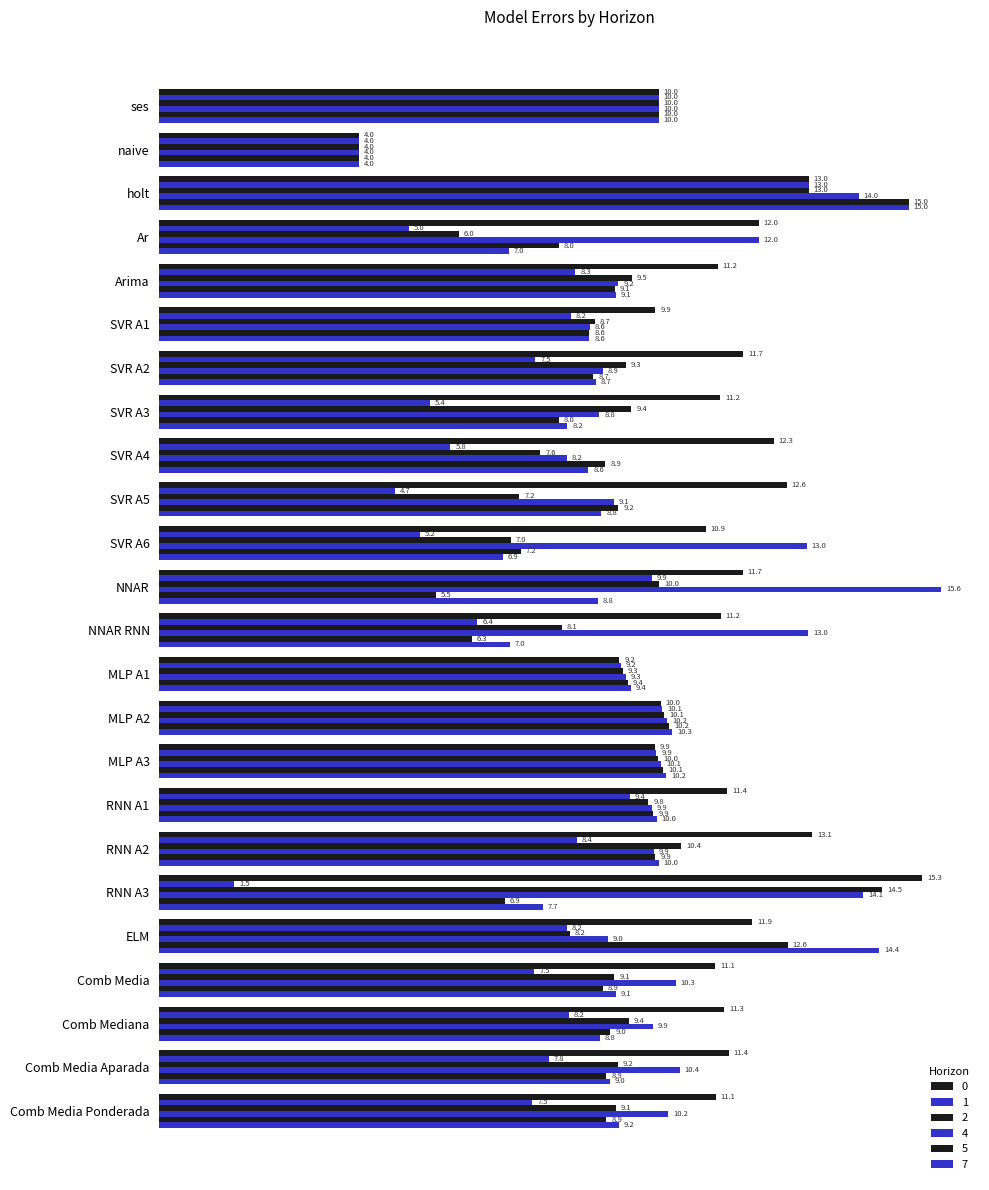

How many data points does each series have?

24